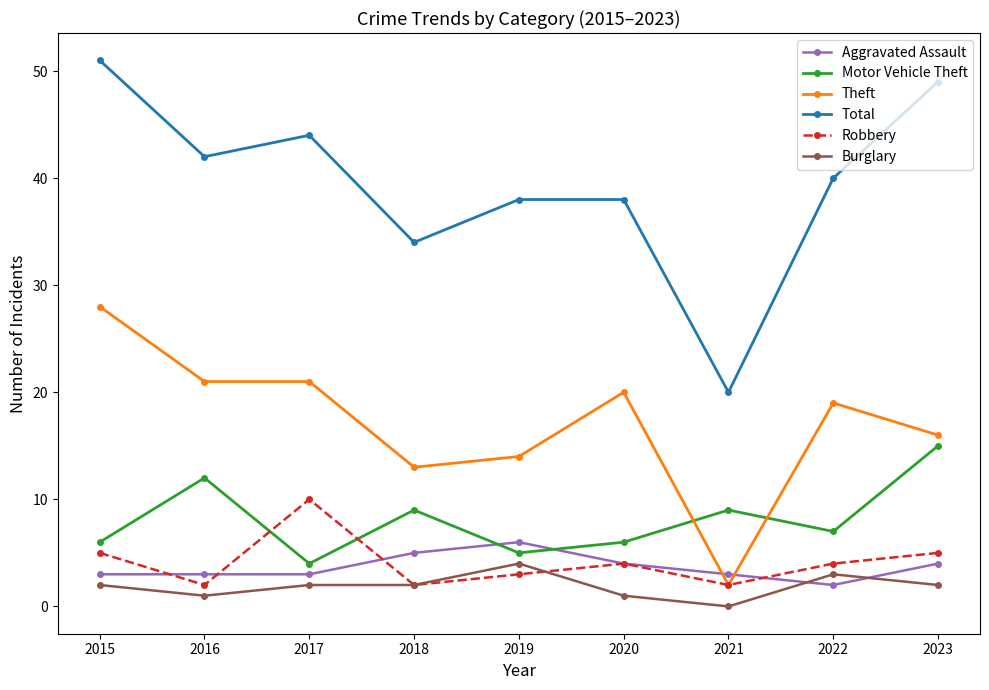

Reading left to right, what are all the values shown in this chart?

Aggravated Assault: 3	3	3	5	6	4	3	2	4
Motor Vehicle Theft: 6	12	4	9	5	6	9	7	15
Theft: 28	21	21	13	14	20	2	19	16
Total: 51	42	44	34	38	38	20	40	49
Robbery: 5	2	10	2	3	4	2	4	5
Burglary: 2	1	2	2	4	1	0	3	2